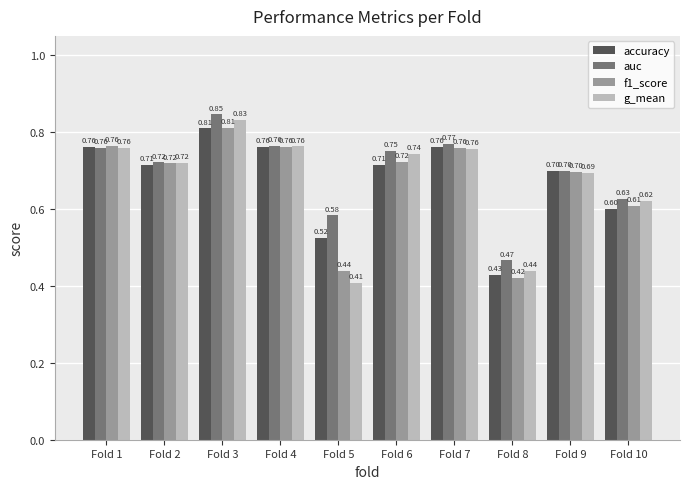

Which series has the widest spread of values?

g_mean